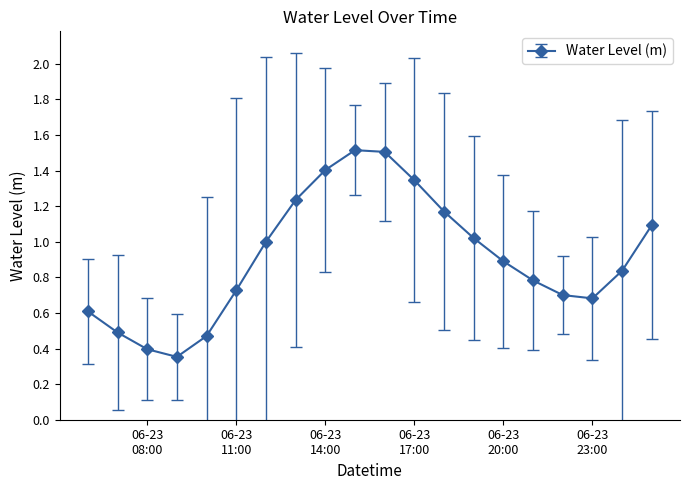

What is the value of the 11th point from the left?

1.5